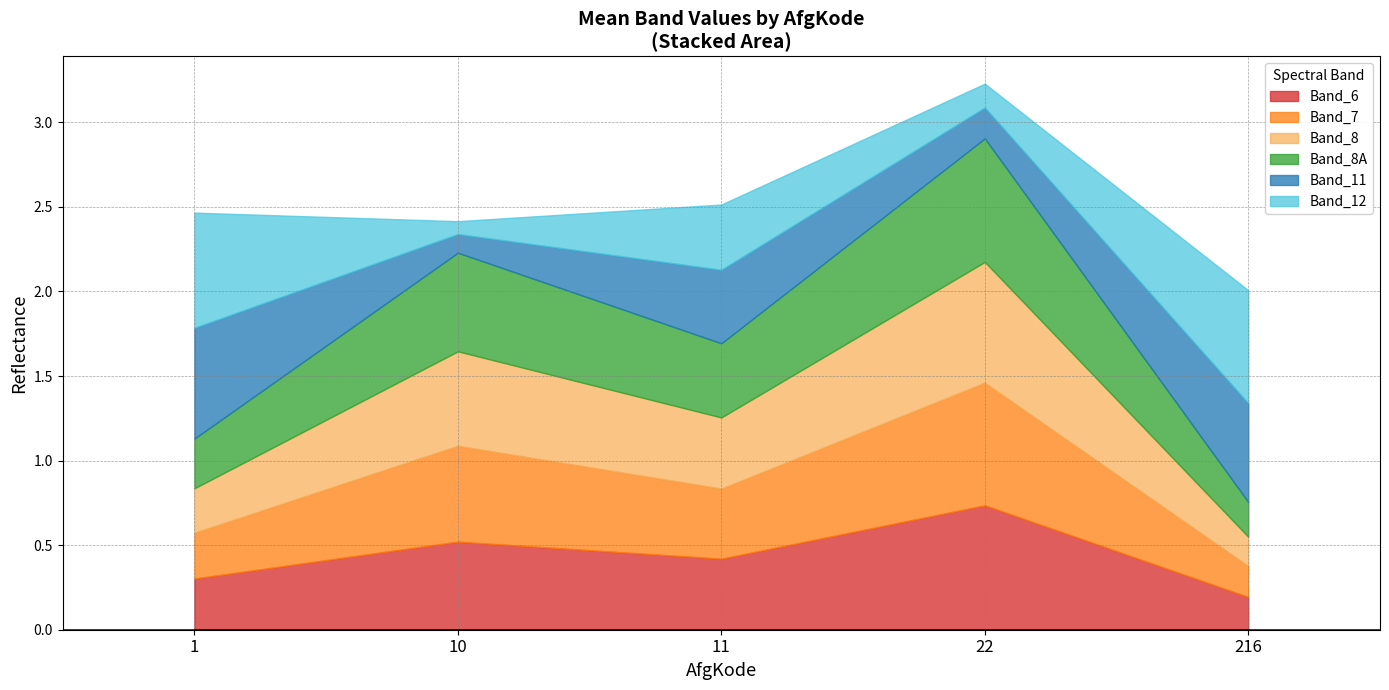

What is the total value across all series at 10?

2.4